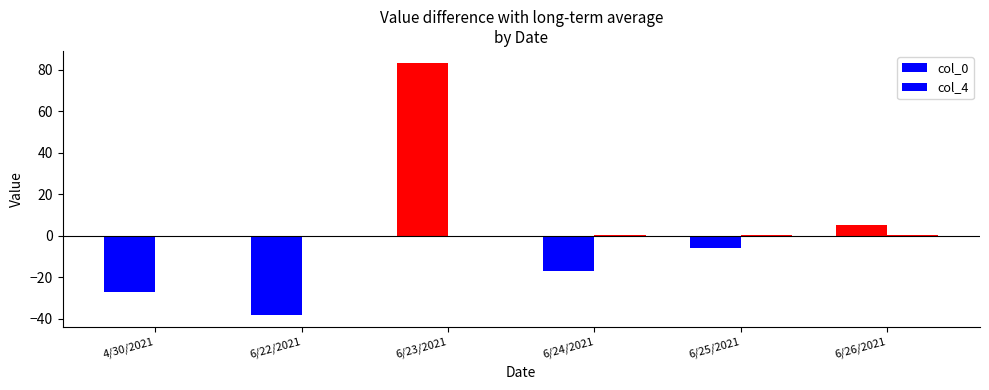

How many bars are there in each group?

2